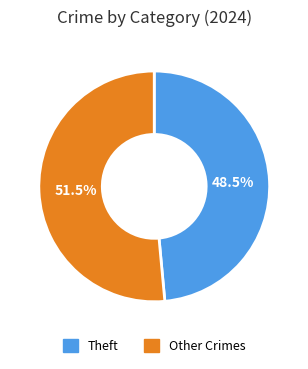

Is there a majority slice in this chart?

Yes